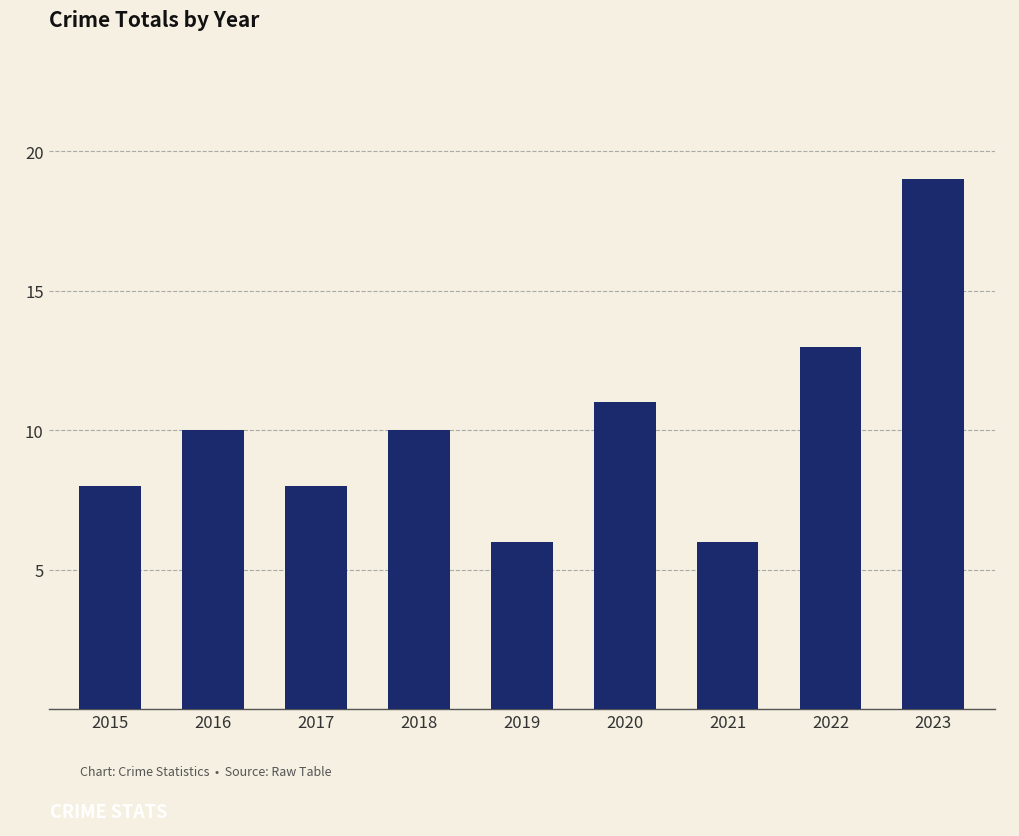

Is it true that the value at 2016 is 15?

False